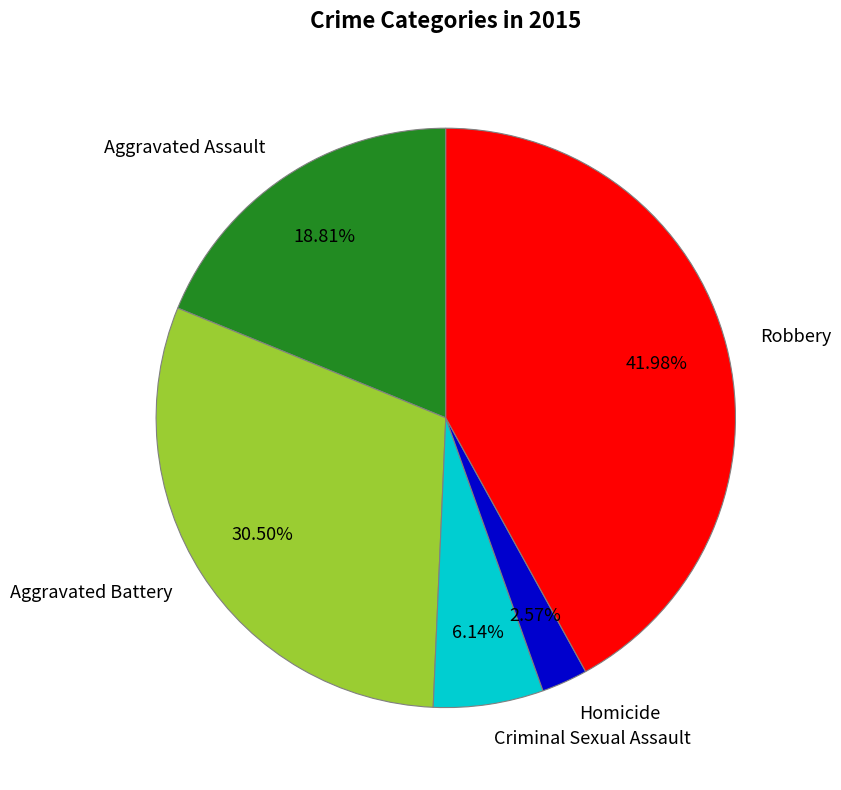

How many segments does this pie chart have?

5